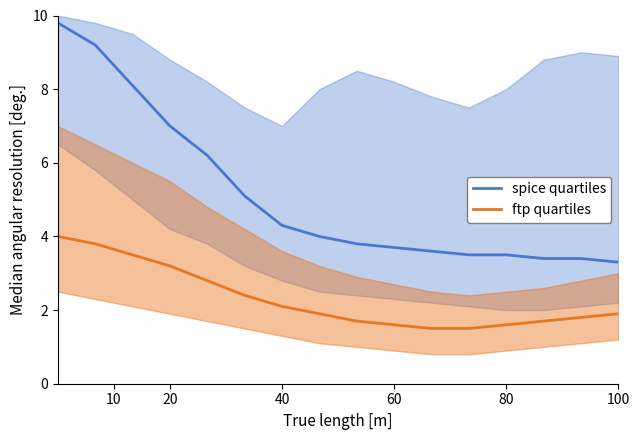

What is the difference between the maximum and minimum values in the spice_median series?

6.5